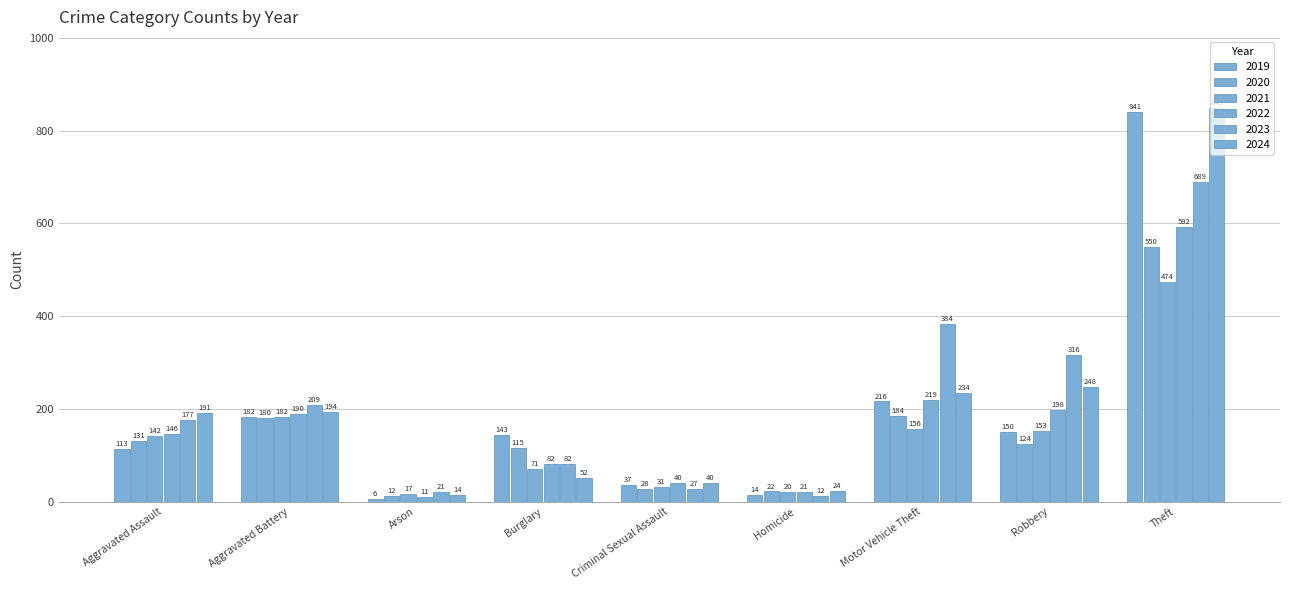

Reading left to right, extract all data points from this chart.

2019: Aggravated Assault=113	Aggravated Battery=182	Arson=6	Burglary=143	Criminal Sexual Assault=37	Homicide=14	Motor Vehicle Theft=216	Robbery=150	Theft=841
2020: Aggravated Assault=131	Aggravated Battery=180	Arson=12	Burglary=115	Criminal Sexual Assault=28	Homicide=22	Motor Vehicle Theft=184	Robbery=124	Theft=550
2021: Aggravated Assault=142	Aggravated Battery=182	Arson=17	Burglary=71	Criminal Sexual Assault=31	Homicide=20	Motor Vehicle Theft=156	Robbery=153	Theft=474
2022: Aggravated Assault=146	Aggravated Battery=190	Arson=11	Burglary=82	Criminal Sexual Assault=40	Homicide=21	Motor Vehicle Theft=219	Robbery=198	Theft=592
2023: Aggravated Assault=177	Aggravated Battery=209	Arson=21	Burglary=82	Criminal Sexual Assault=27	Homicide=12	Motor Vehicle Theft=384	Robbery=316	Theft=689
2024: Aggravated Assault=191	Aggravated Battery=194	Arson=14	Burglary=52	Criminal Sexual Assault=40	Homicide=24	Motor Vehicle Theft=234	Robbery=248	Theft=849